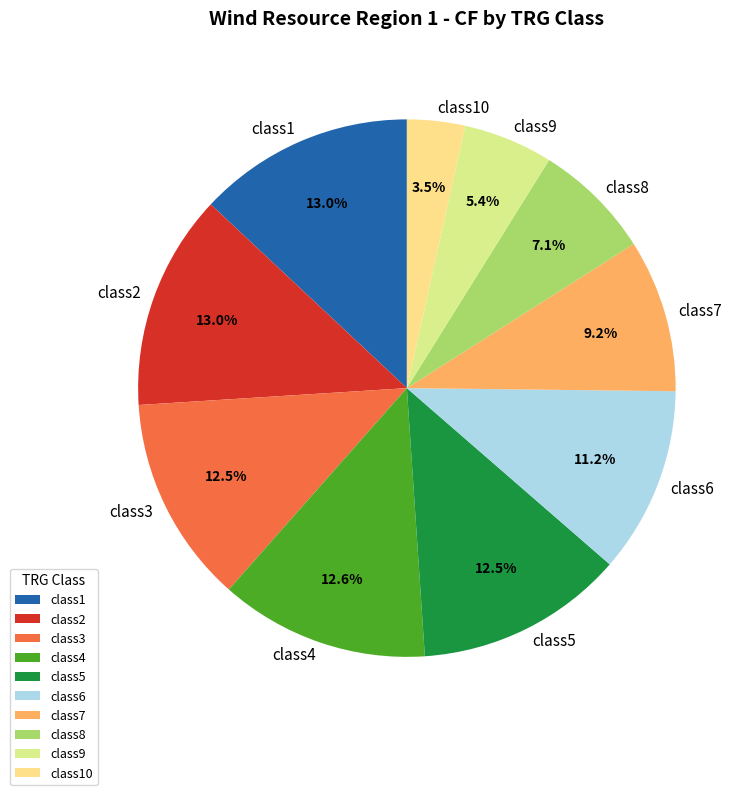

What is the total percentage of class3 and class4?

25.1%